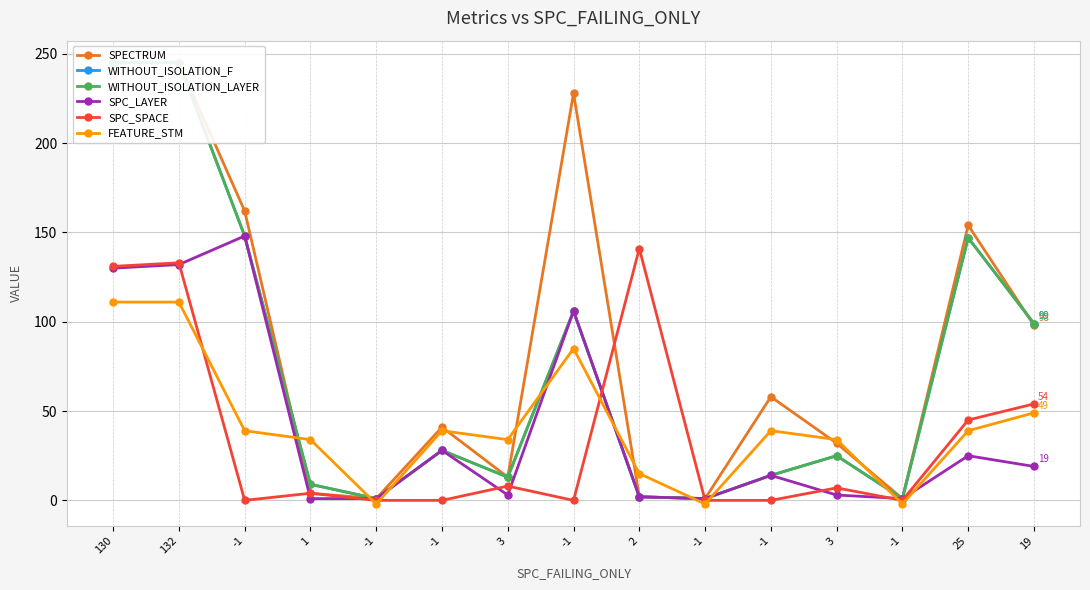

What is the label of the 14th point from the left?

25